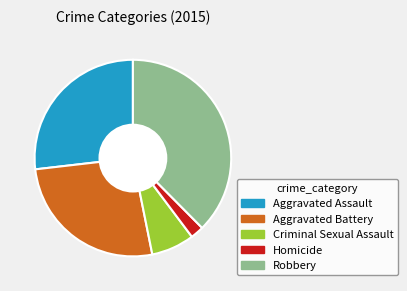

Which slice is the largest?

Robbery